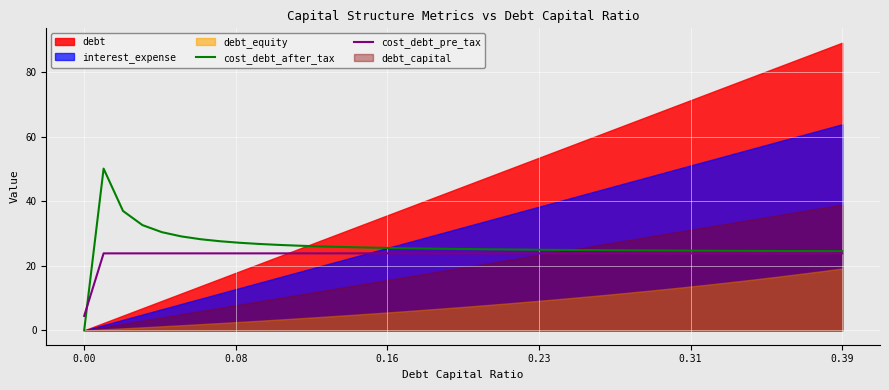

How many lines are shown in the chart?

2